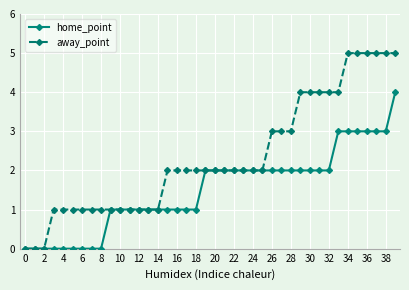

Which series has the largest total across all categories?

away_point